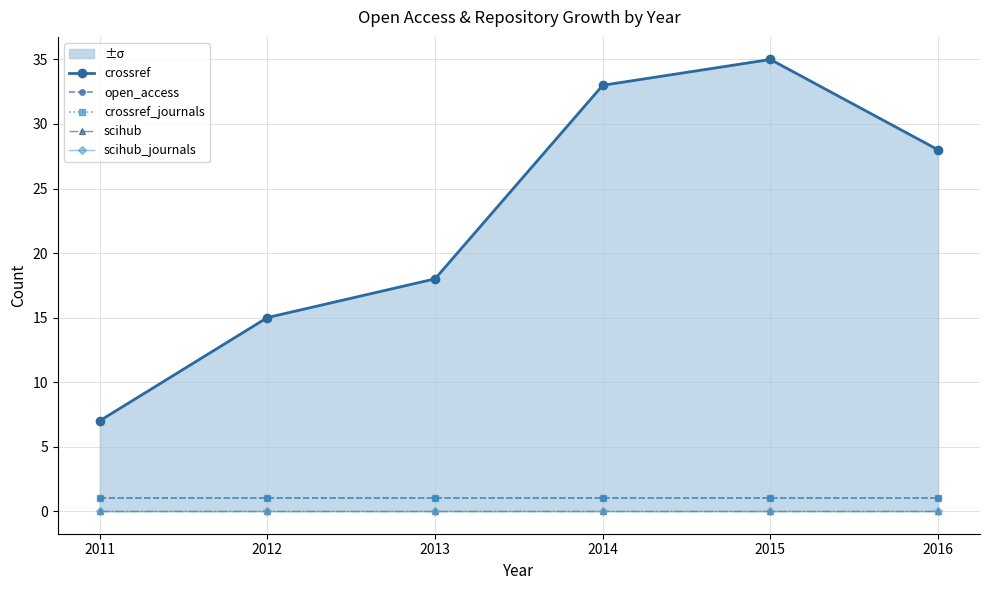

True or false: crossref_journals and crossref intersect in this chart.

False